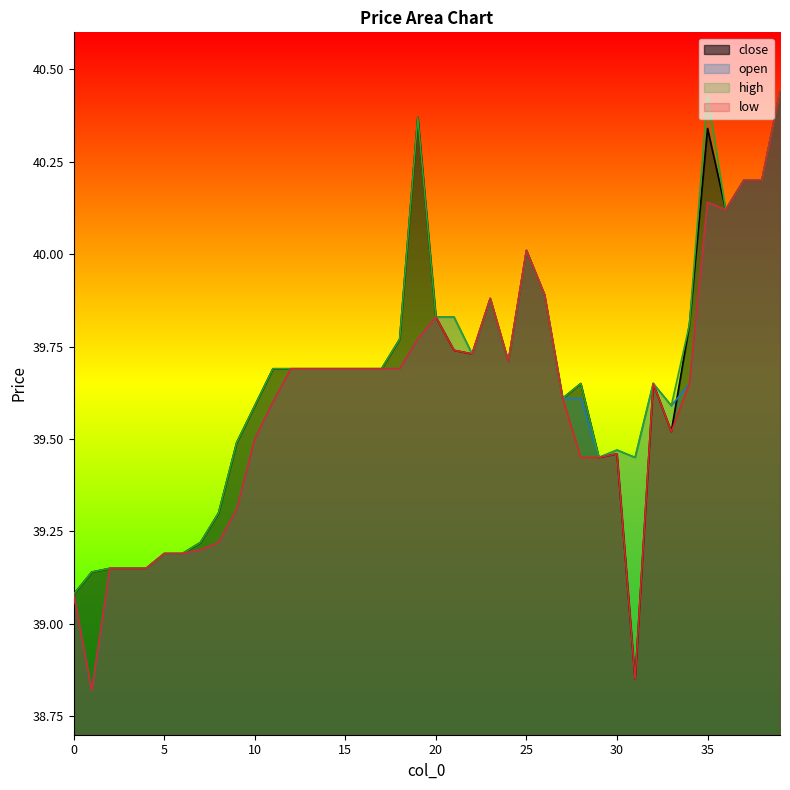

How many lines are shown in the chart?

4